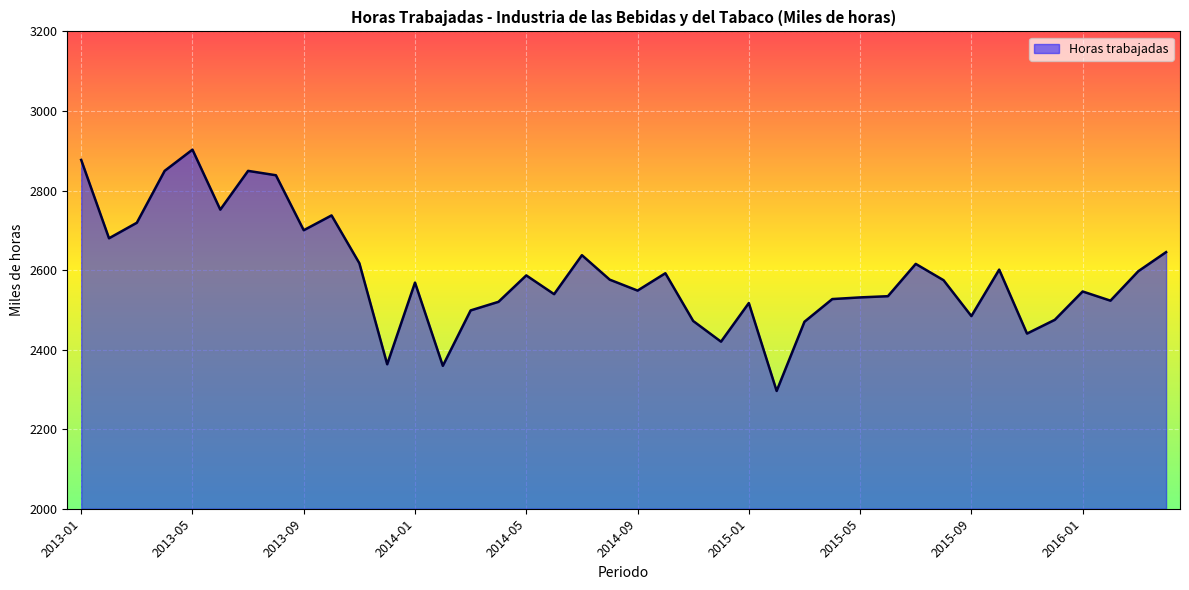

What is the smallest value displayed?

2296.1